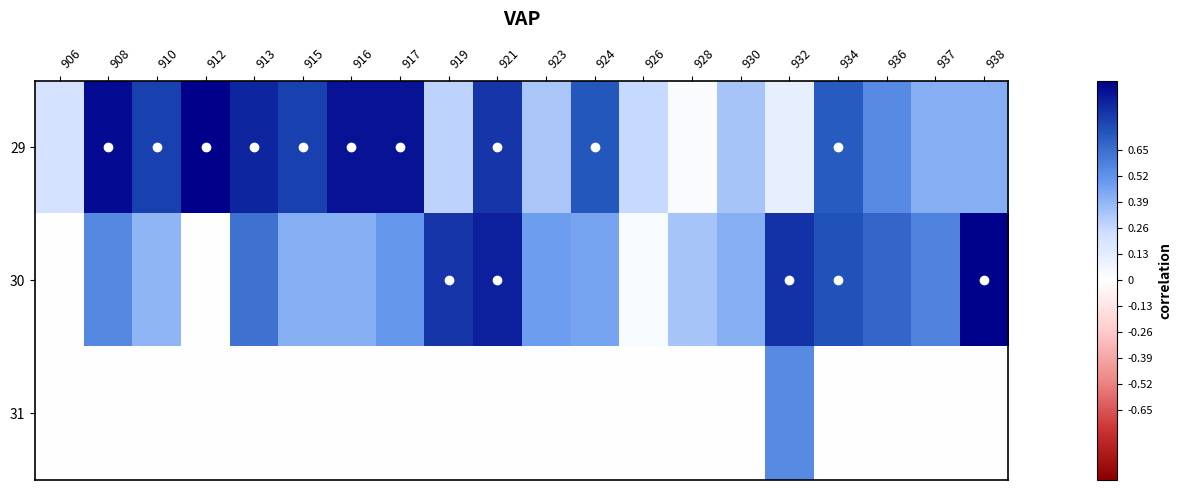

Reading left to right, list all the values displayed in this chart.

29: 906=0.2	908=1.0	910=0.8	912=1.0	913=0.9	915=0.8	916=0.9	917=0.9	919=0.3	921=0.8	923=0.3	924=0.7	926=0.3	928=0.0	930=0.3	932=0.1	934=0.7	936=0.5	937=0.4	938=0.4
30: 906=0.0	908=0.6	910=0.4	912=0.0	913=0.6	915=0.4	916=0.4	917=0.5	919=0.8	921=0.9	923=0.5	924=0.5	926=0.0	928=0.3	930=0.4	932=0.8	934=0.8	936=0.7	937=0.6	938=1.0
31: 906=0.0	908=0.0	910=0.0	912=0.0	913=0.0	915=0.0	916=0.0	917=0.0	919=0.0	921=0.0	923=0.0	924=0.0	926=0.0	928=0.0	930=0.0	932=0.5	934=0.0	936=0.0	937=0.0	938=0.0